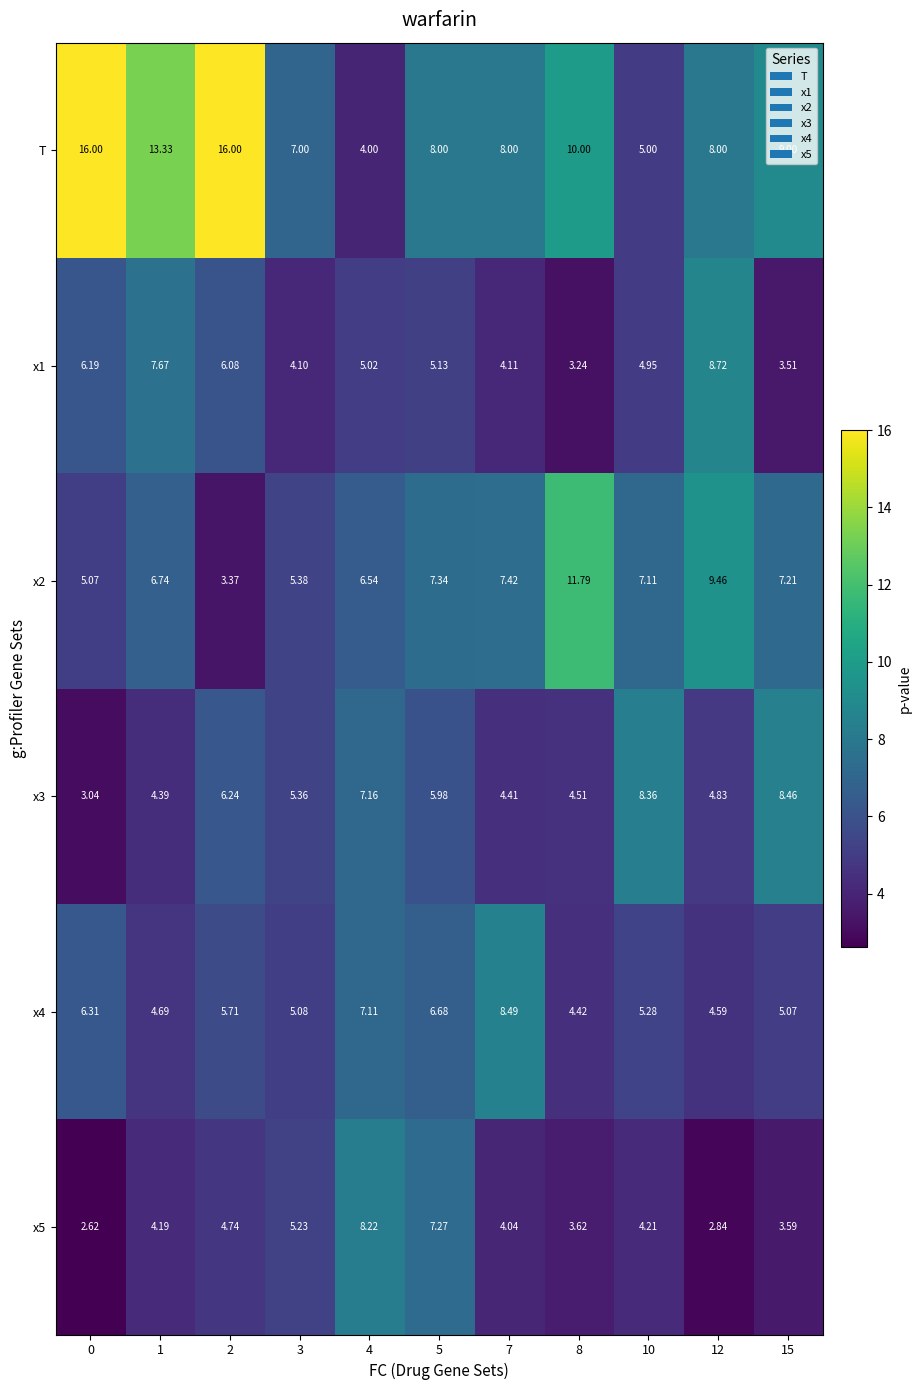

How many series are shown in this chart?

6